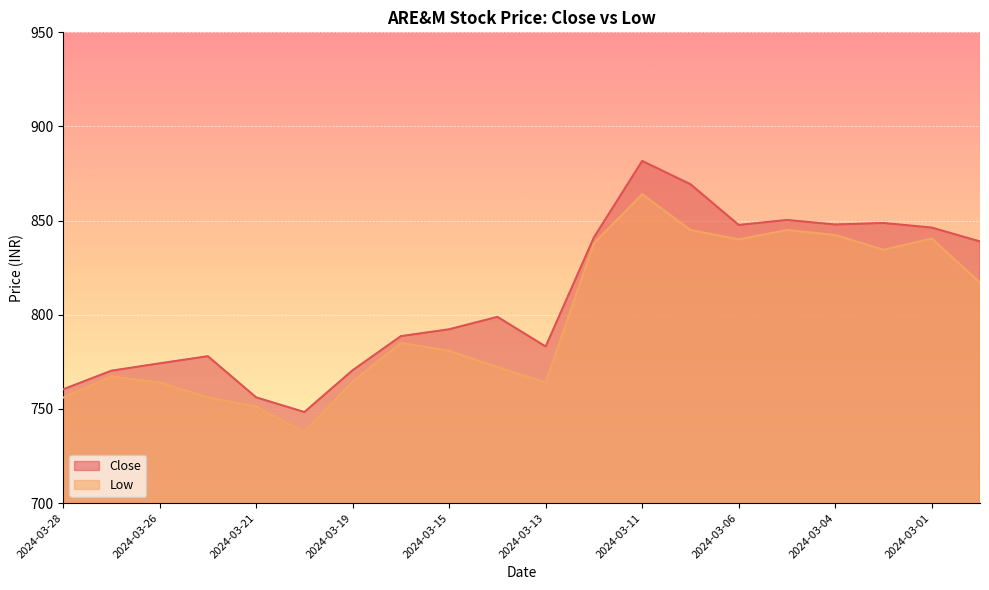

List the series in order of their peak value, highest first.

Close, Low